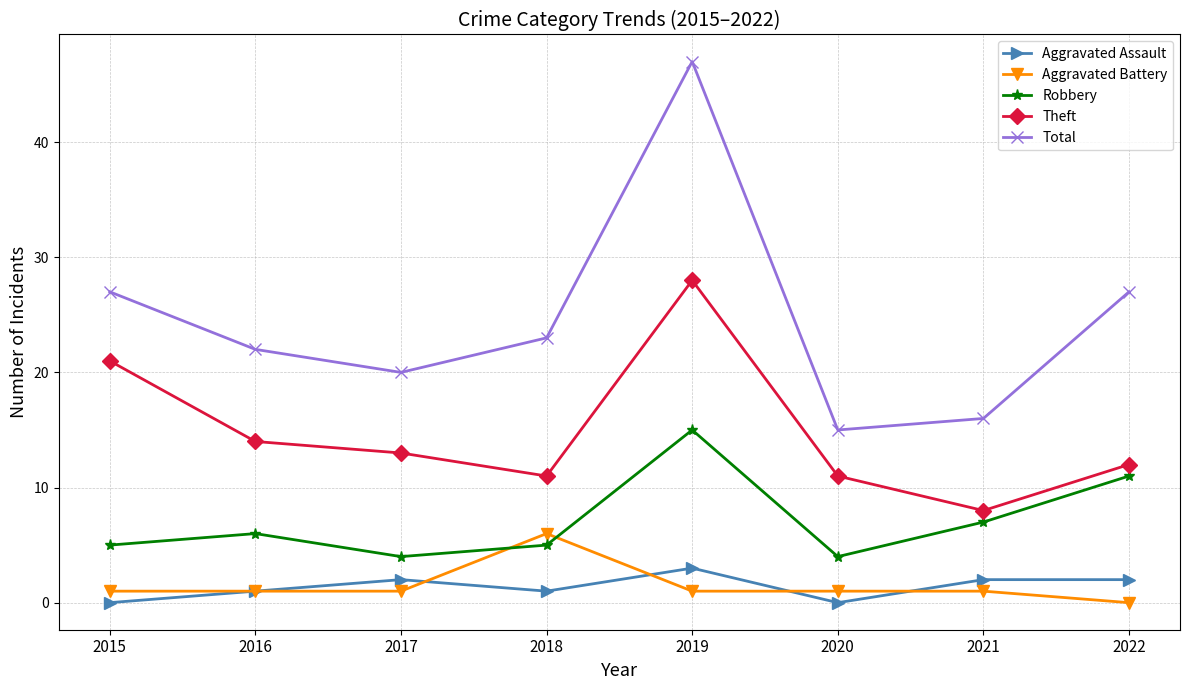

Reading left to right, extract all data points from this chart.

Aggravated Assault: 0	1	2	1	3	0	2	2
Aggravated Battery: 1	1	1	6	1	1	1	0
Robbery: 5	6	4	5	15	4	7	11
Theft: 21	14	13	11	28	11	8	12
Total: 27	22	20	23	47	15	16	27